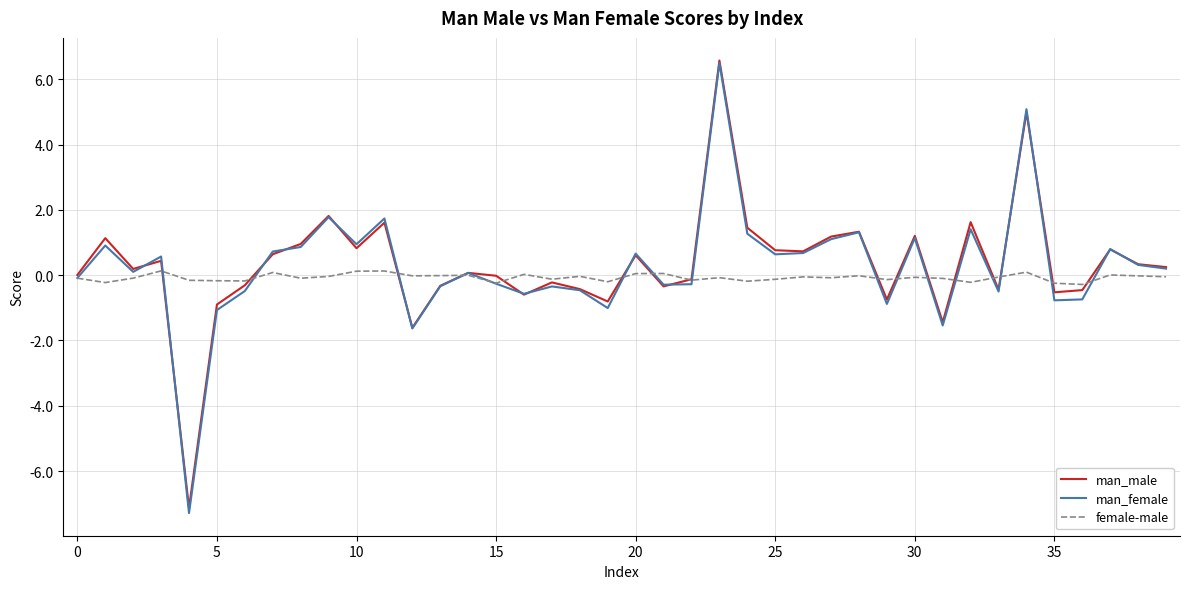

Which series has the largest range (max minus min)?

man_female